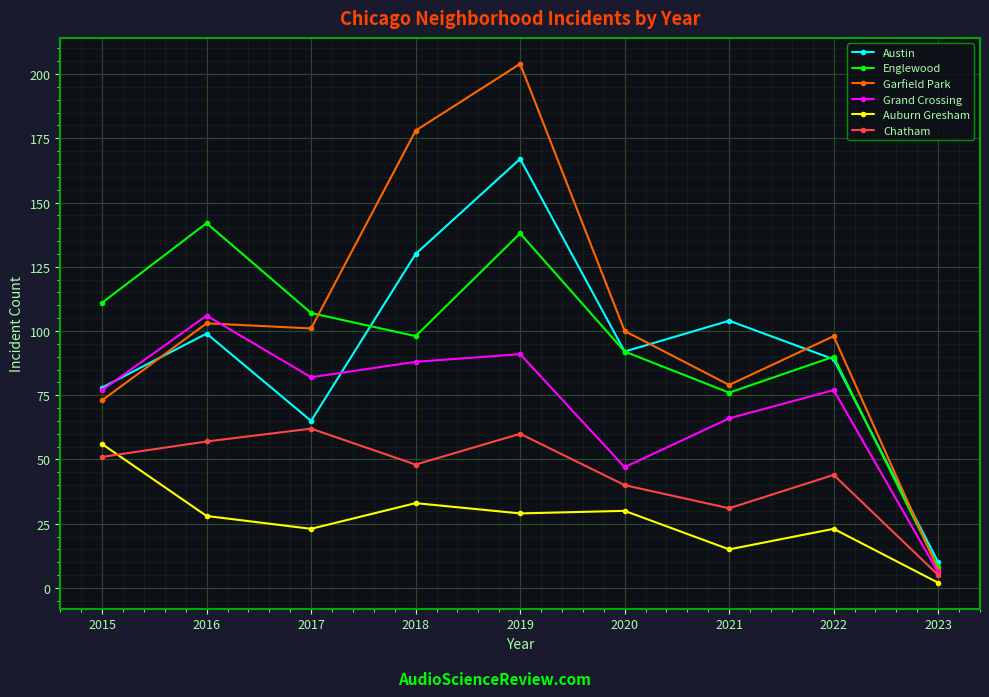

True or false: Austin and Auburn Gresham cross at least once.

False